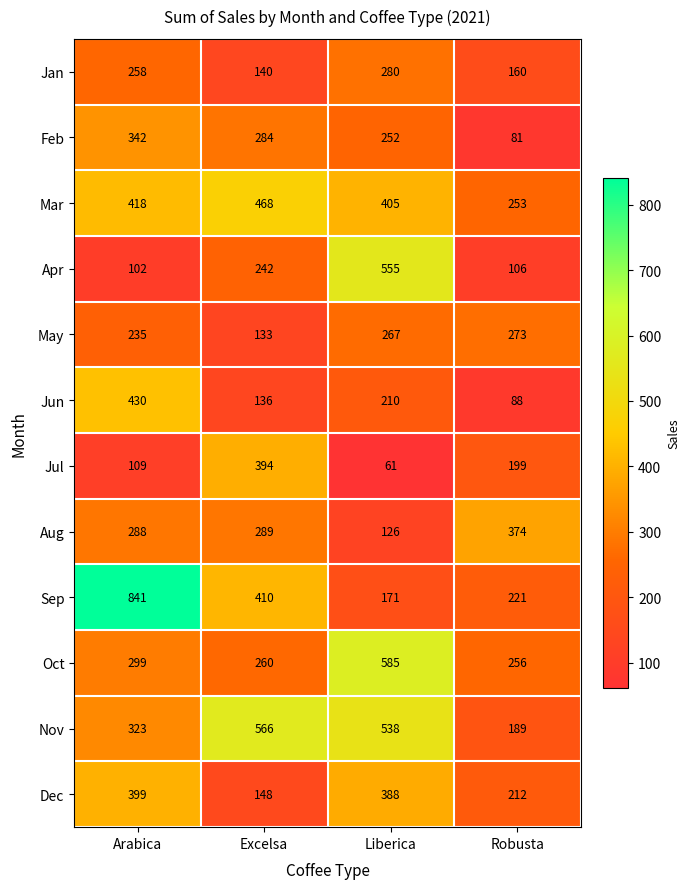

What is the average value of the Dec series?

287